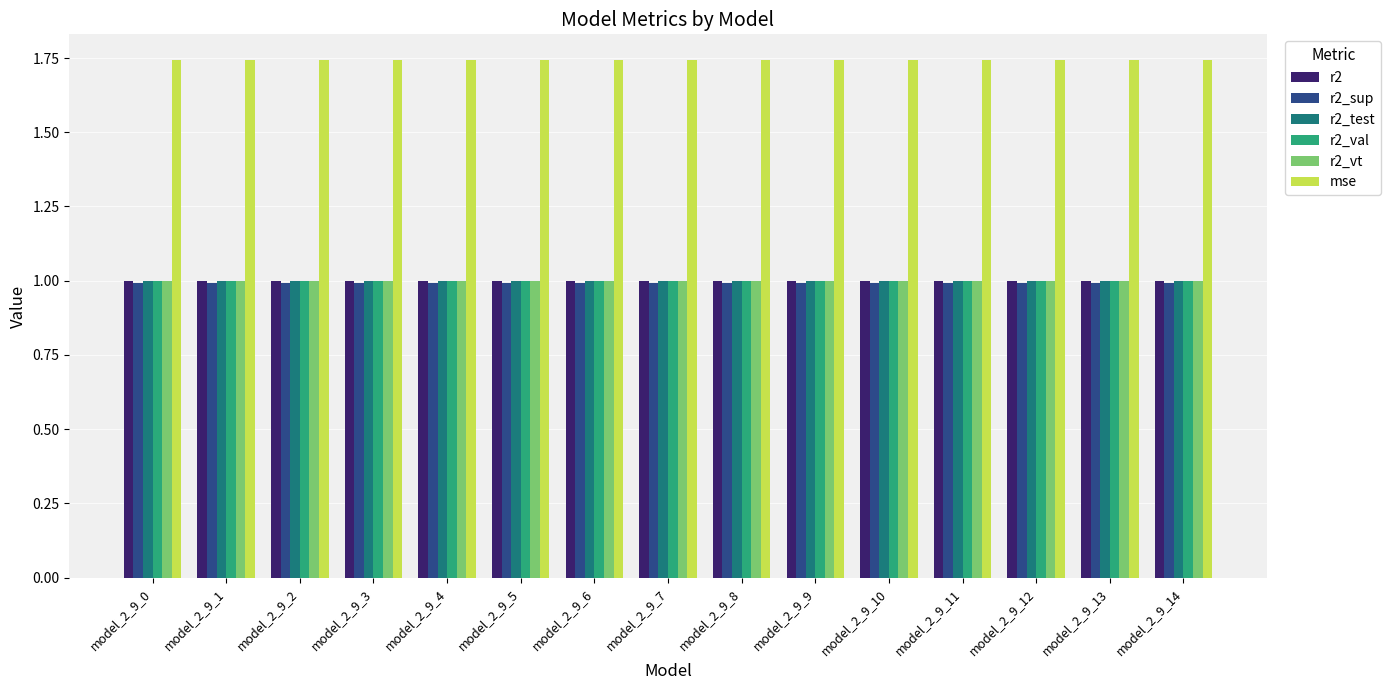

What is the total value across all series at model_2_9_13?

6.7